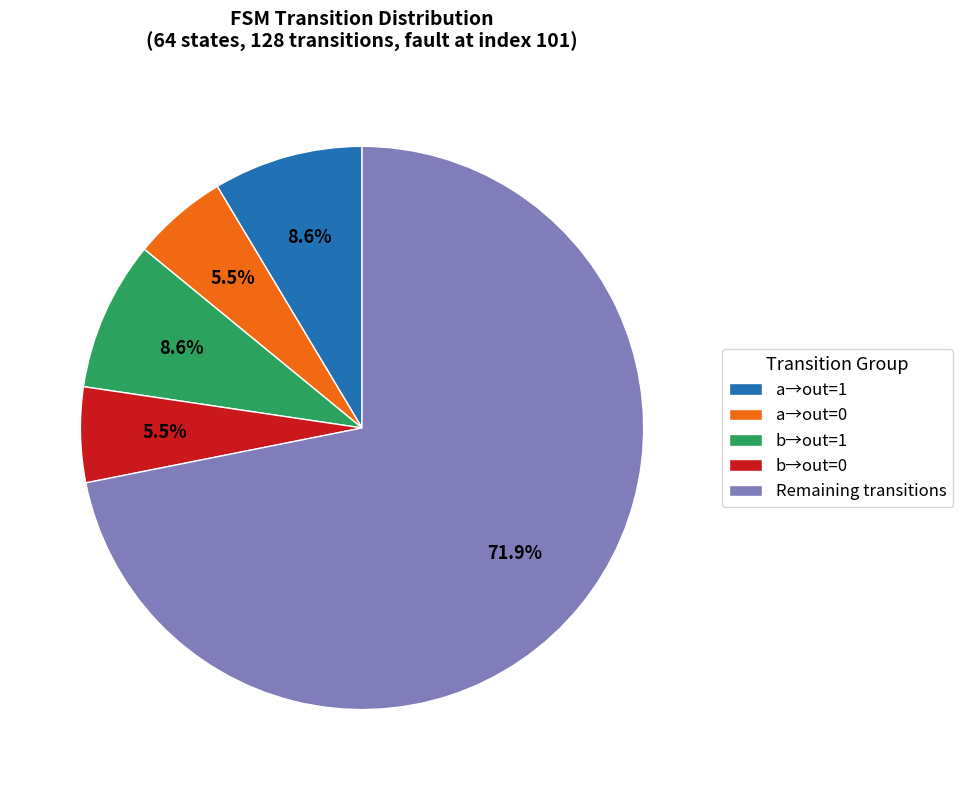

Count the number of slices in the pie.

5